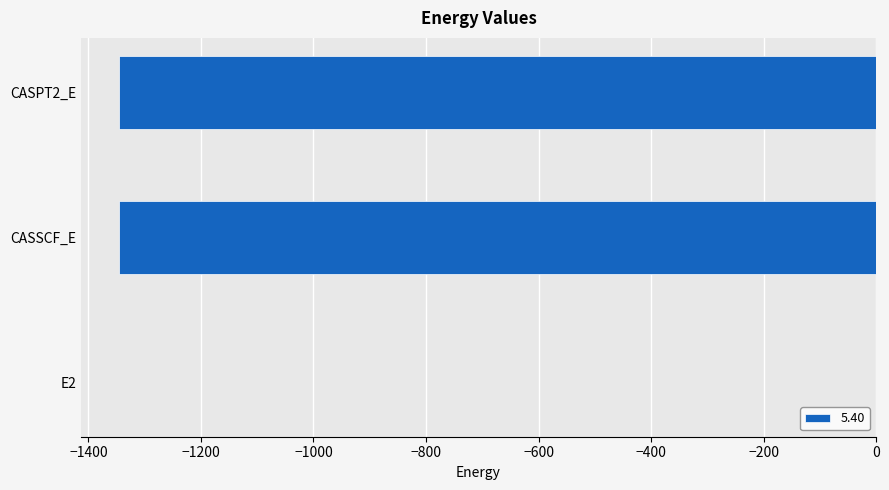

What is the sum of all values?

-2691.7